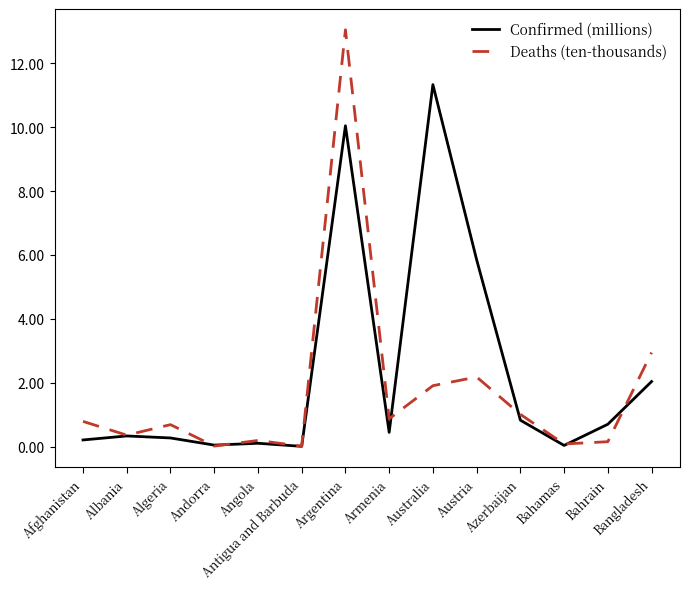

Count the number of categories in the chart.

14